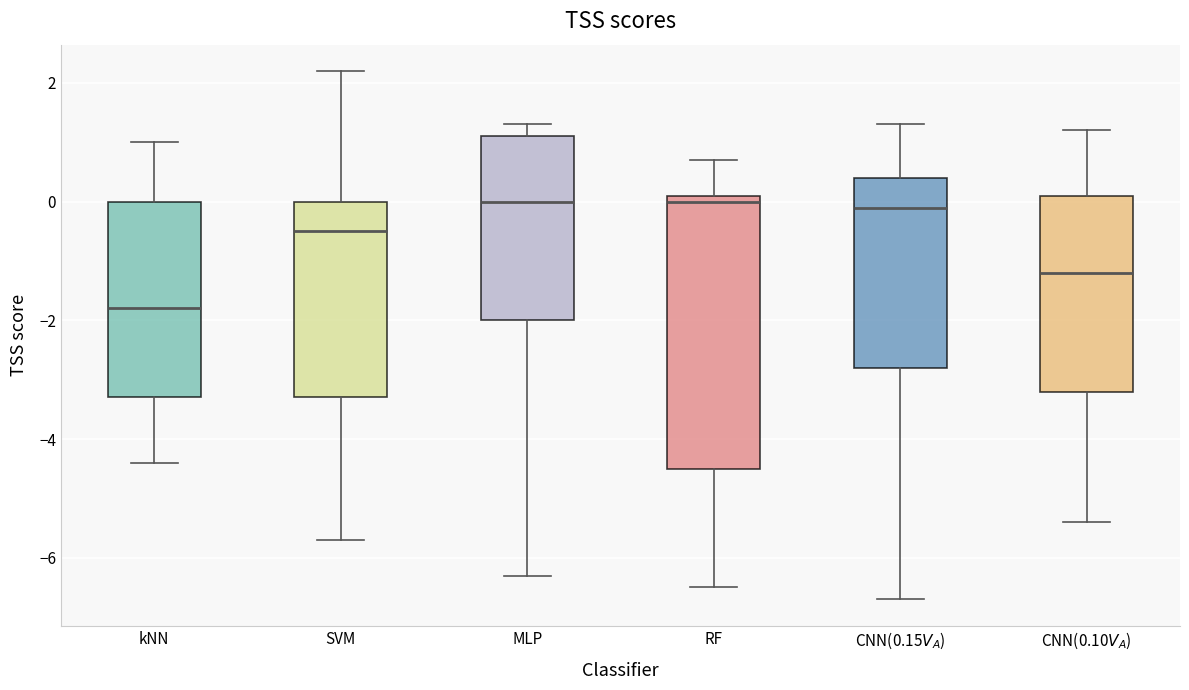

Which box's median line is the lowest?

kNN